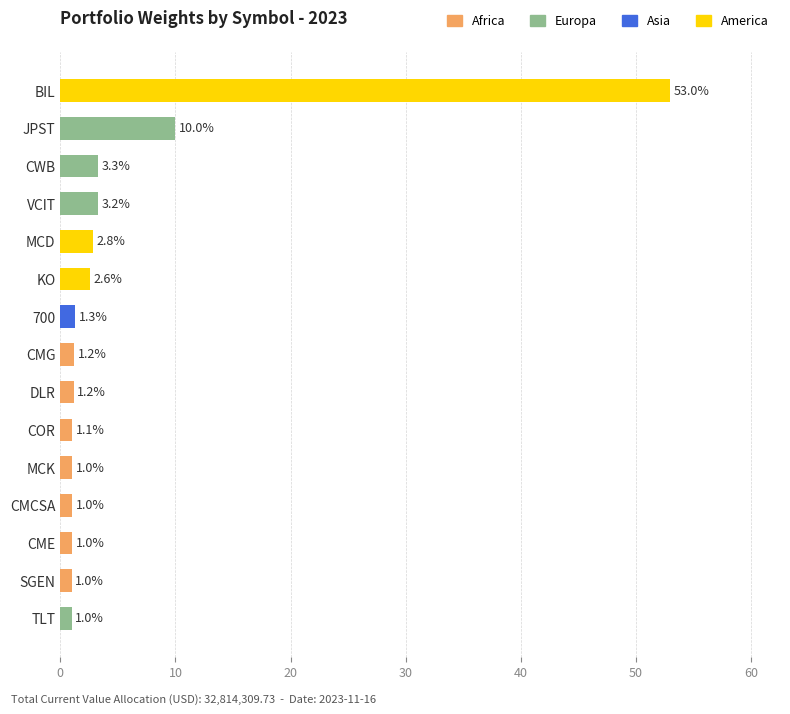

What is the difference between the values at KO and CWB?

0.7